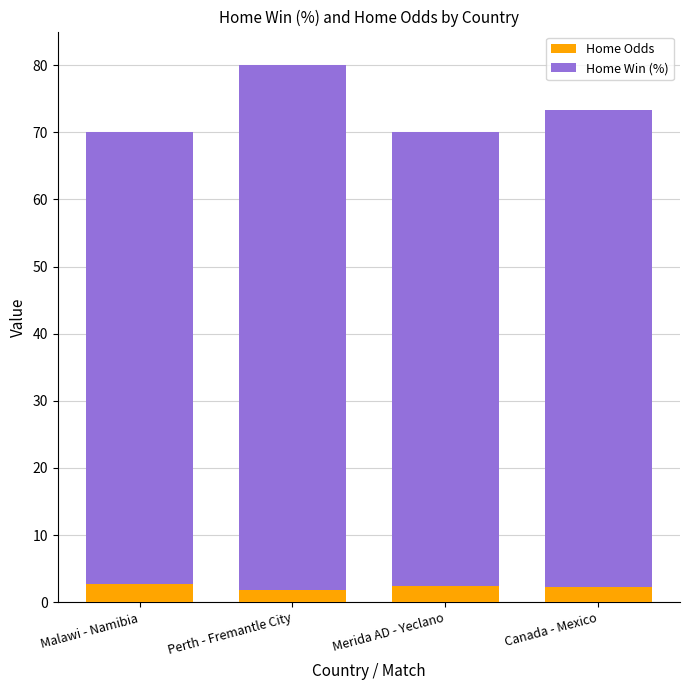

At which category is the sum across all series the highest?

Perth - Fremantle City